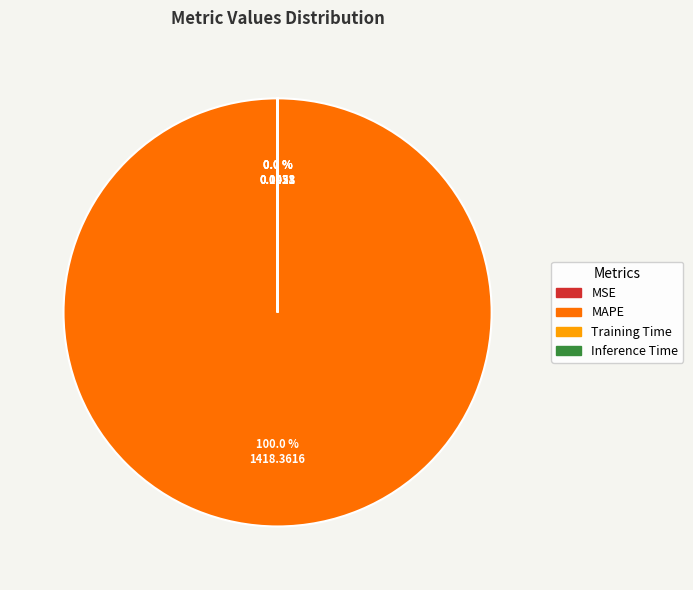

Which category has the biggest portion of the pie?

MAPE